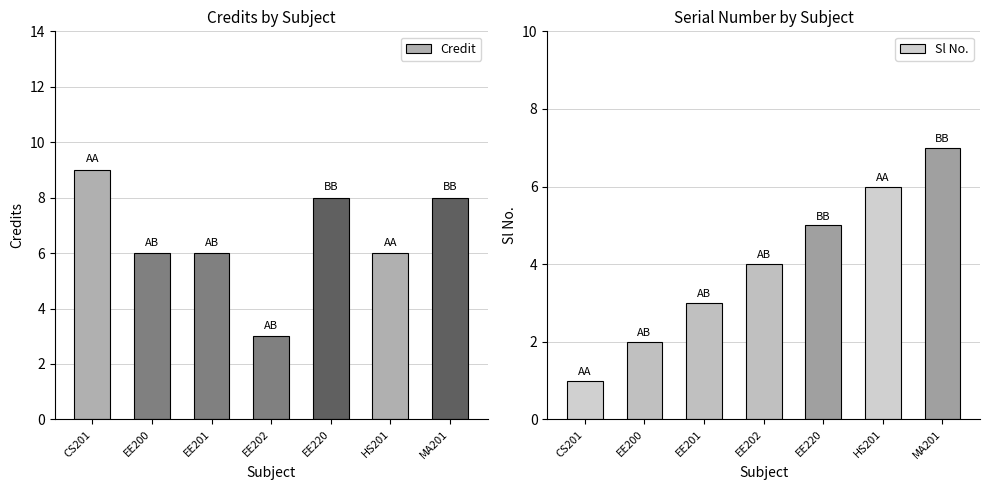

What is the value of the Credit bar at the 5th from the left?

8